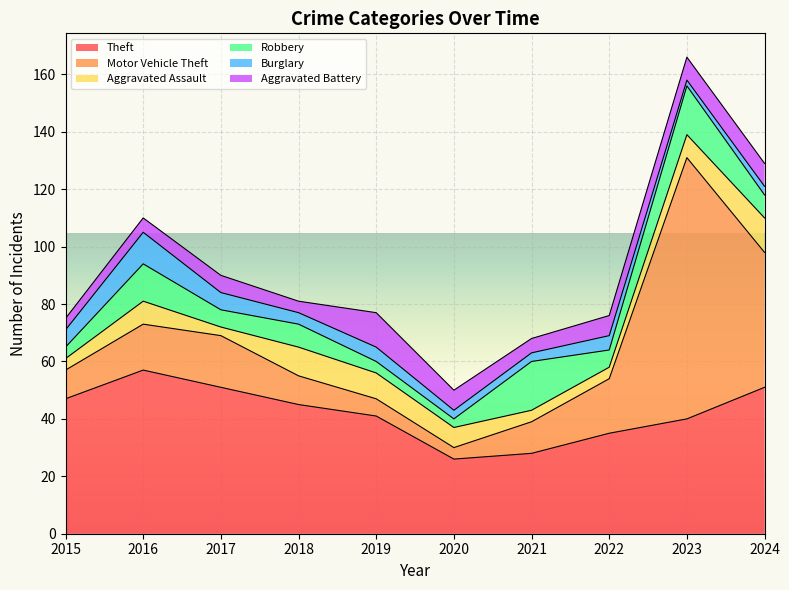

Where do Motor Vehicle Theft and Aggravated Battery first cross each other?

2018 and 2019